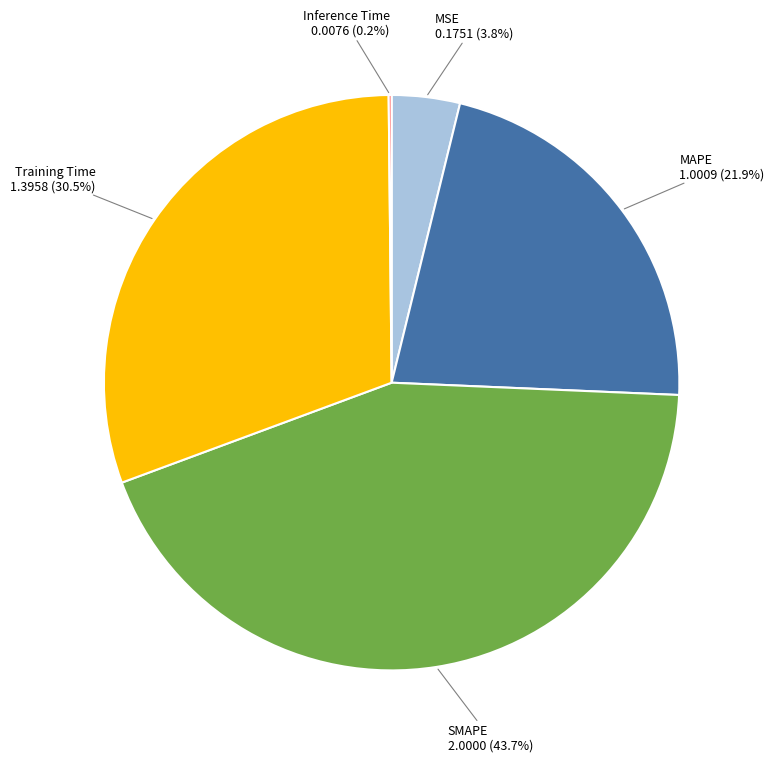

Is there a majority slice in this chart?

No